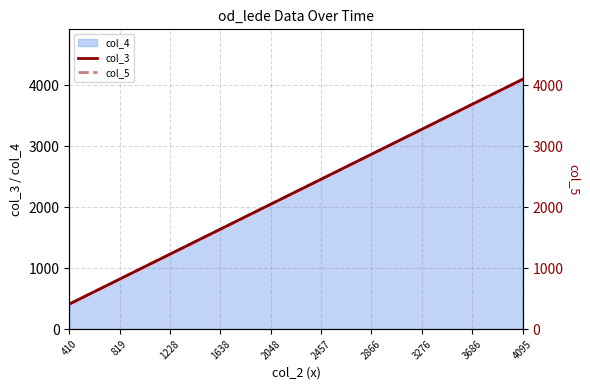

What is the difference between the col_5 values at 1638 and 4095?

2457